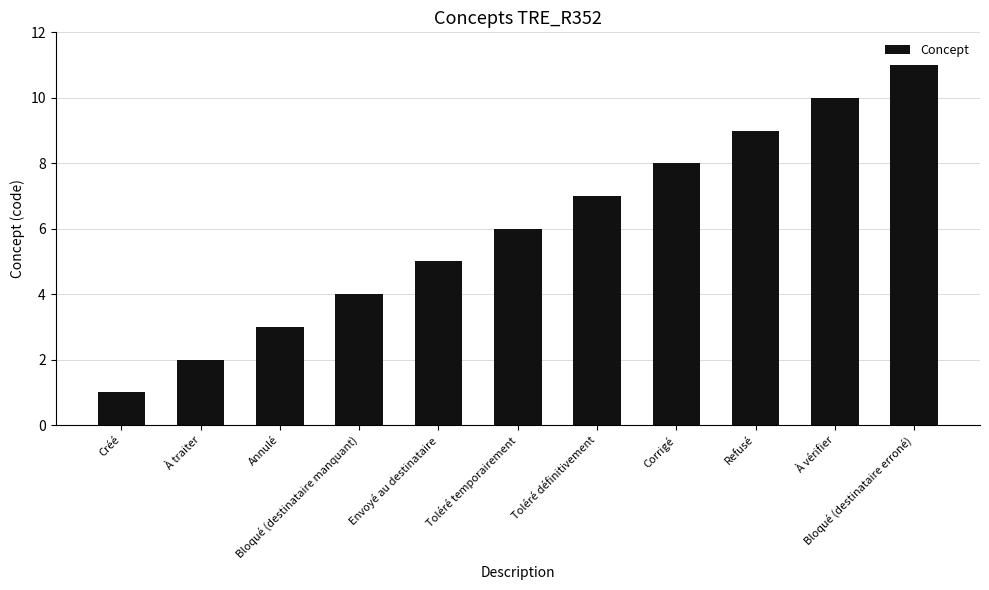

List the labels in order of value, largest first.

Bloqué (destinataire erroné), À vérifier, Refusé, Corrigé, Toléré définitivement, Toléré temporairement, Envoyé au destinataire, Bloqué (destinataire manquant), Annulé, À traiter, Créé